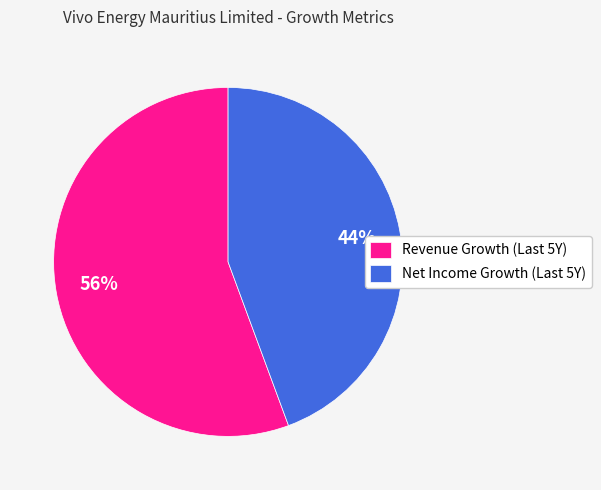

Which slice is the largest?

Revenue Growth (Last 5Y)